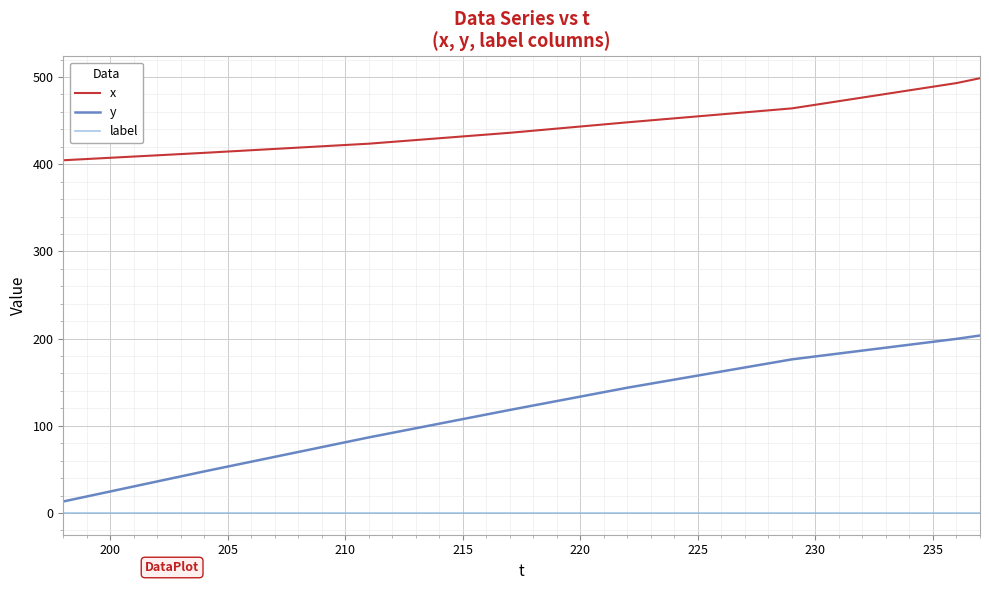

Which series has the largest total across all categories?

x